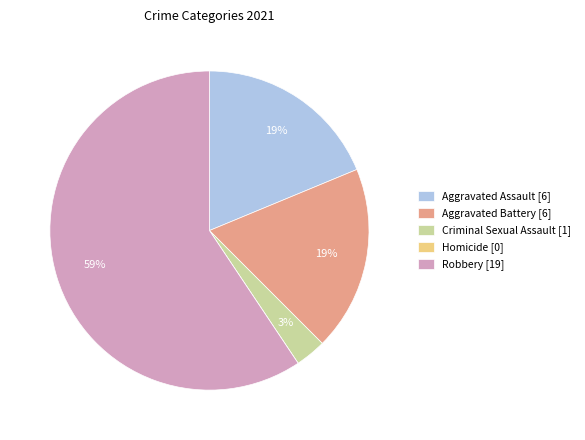

Does any single category account for the majority?

Yes